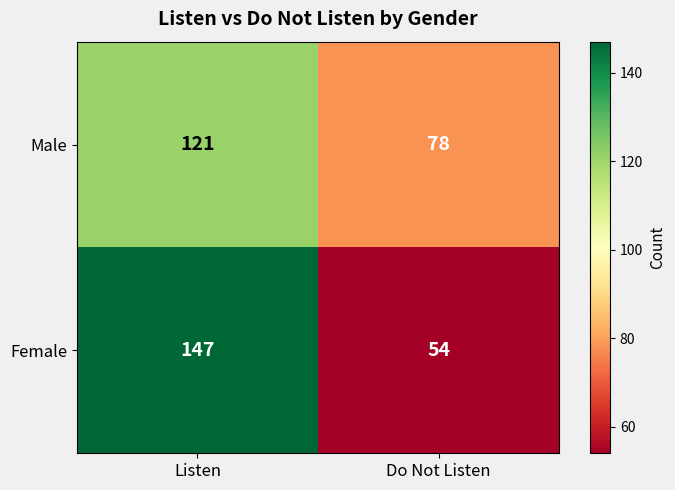

What is the difference between the highest and lowest values at Listen?

26